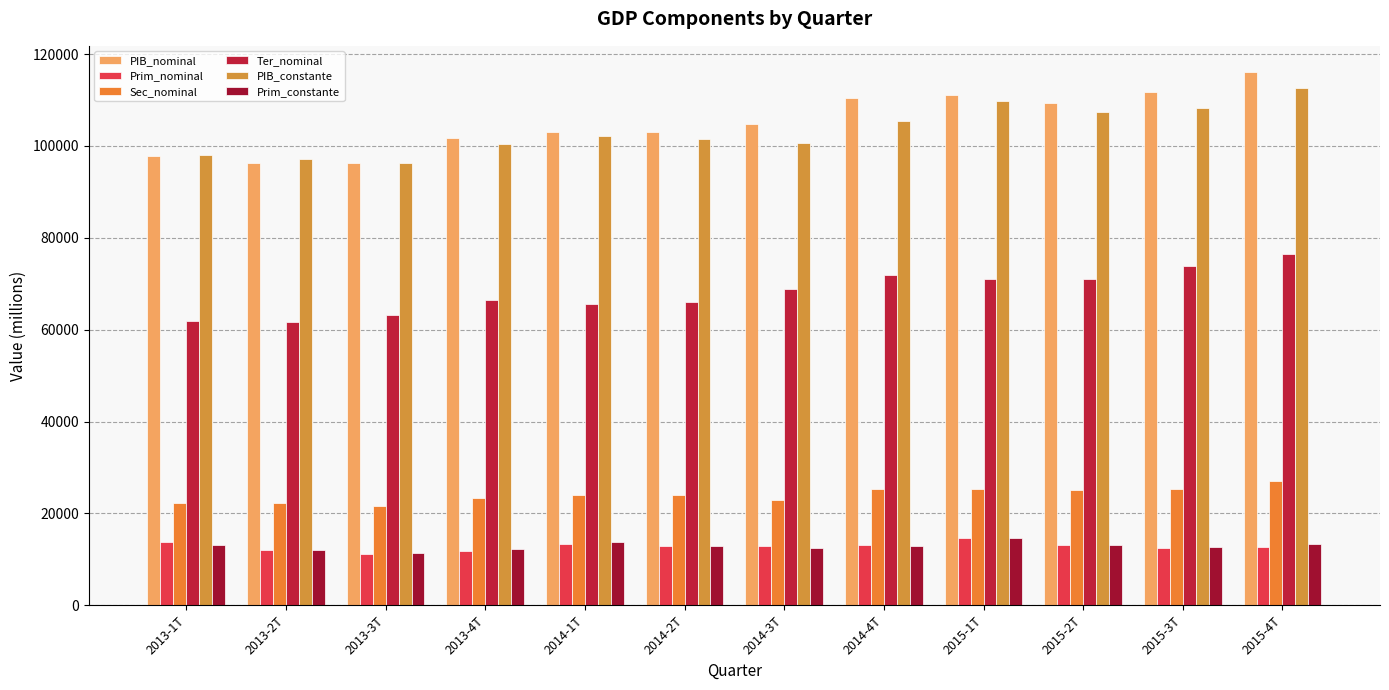

Reading left to right, what are all the values shown in this chart?

PIB_nominal: 2013-1T=97848.1	2013-2T=96195.2	2013-3T=96183.0	2013-4T=101791.9	2014-1T=103062.5	2014-2T=102997.1	2014-3T=104833.4	2014-4T=110335.4	2015-1T=111083.0	2015-2T=109340.0	2015-3T=111780.6	2015-4T=115988.6
Prim_nominal: 2013-1T=13710.1	2013-2T=12124.2	2013-3T=11251.3	2013-4T=11862.6	2014-1T=13423.1	2014-2T=12851.4	2014-3T=13028.5	2014-4T=13135.5	2015-1T=14681.0	2015-2T=13186.1	2015-3T=12538.2	2015-4T=12611.6
Sec_nominal: 2013-1T=22344.4	2013-2T=22307.0	2013-3T=21664.8	2013-4T=23429.4	2014-1T=23975.3	2014-2T=24013.7	2014-3T=22994.4	2014-4T=25391.0	2015-1T=25347.4	2015-2T=25021.7	2015-3T=25319.9	2015-4T=26975.0
Ter_nominal: 2013-1T=61793.7	2013-2T=61764.0	2013-3T=63266.8	2013-4T=66499.9	2014-1T=65664.0	2014-2T=66132.0	2014-3T=68810.5	2014-4T=71808.9	2015-1T=71054.6	2015-2T=71132.2	2015-3T=73922.5	2015-4T=76402.0
PIB_constante: 2013-1T=97960.6	2013-2T=97208.4	2013-3T=96334.5	2013-4T=100514.6	2014-1T=102121.3	2014-2T=101539.0	2014-3T=100543.0	2014-4T=105429.3	2015-1T=109702.2	2015-2T=107318.1	2015-3T=108203.5	2015-4T=112599.7
Prim_constante: 2013-1T=13201.2	2013-2T=12069.1	2013-3T=11408.7	2013-4T=12269.3	2014-1T=13855.8	2014-2T=12943.3	2014-3T=12573.2	2014-4T=12984.5	2015-1T=14586.7	2015-2T=13095.5	2015-3T=12804.0	2015-4T=13448.7